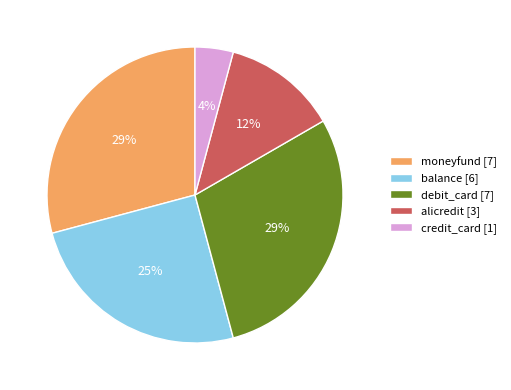

Does credit_card account for over 50% of the chart?

No